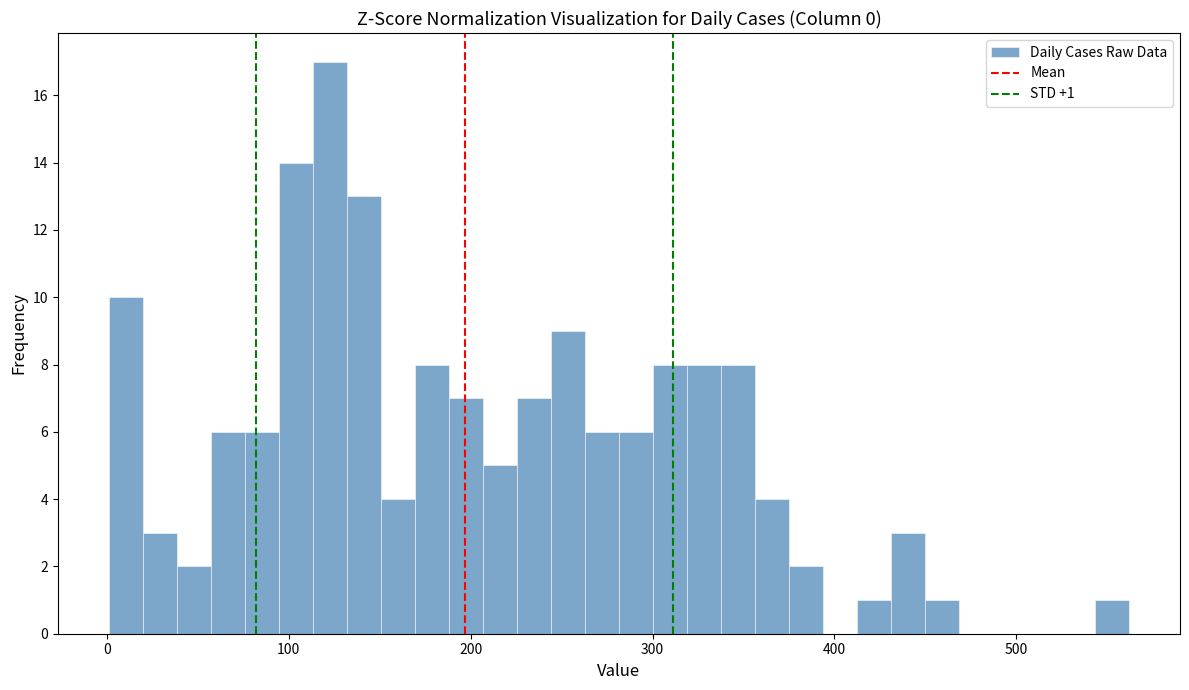

Read against the x-axis, roughly where is the centre of the tallest bar?

120